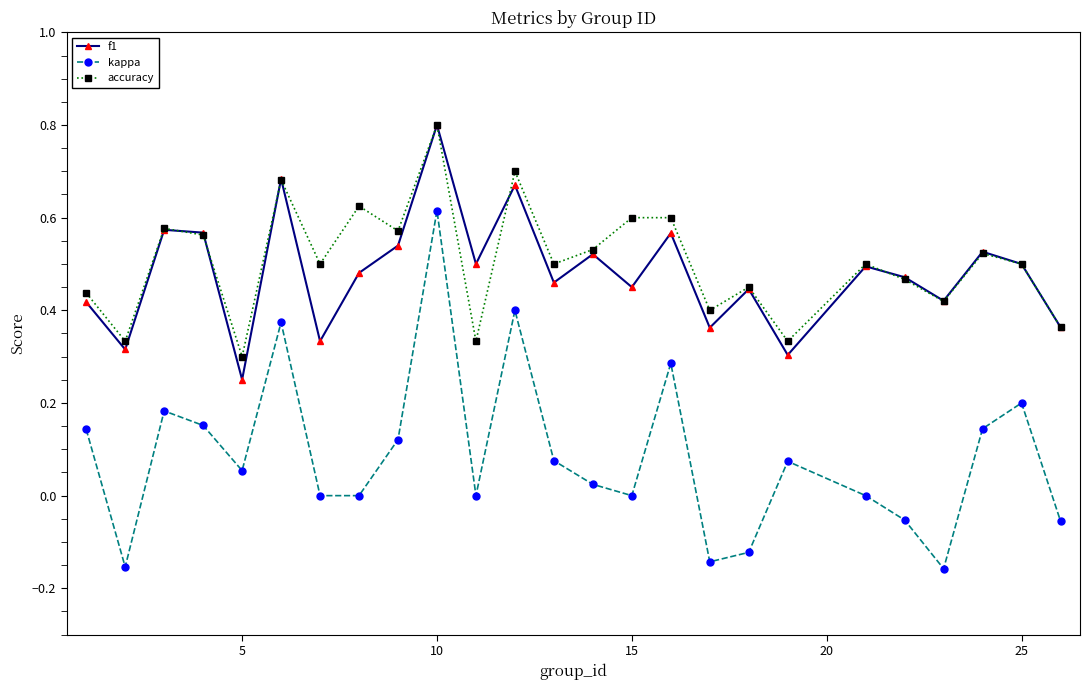

In f1, how many points are higher than both neighbors (excluding endpoints)?

9